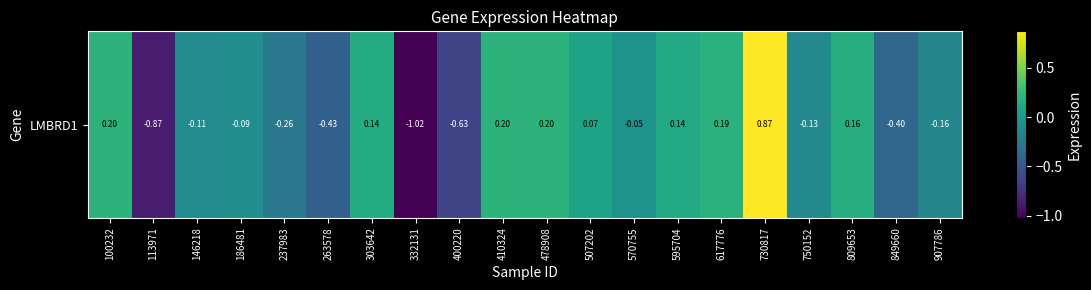

Which category has the lowest value across all series?

332131